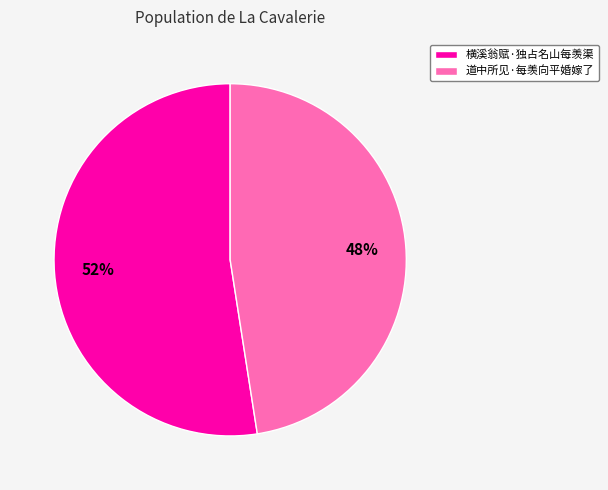

To the nearest percent, what is the combined percentage of 横溪翁赋·独占名山每羡渠 and 道中所见·每羡向平婚嫁了?

100%